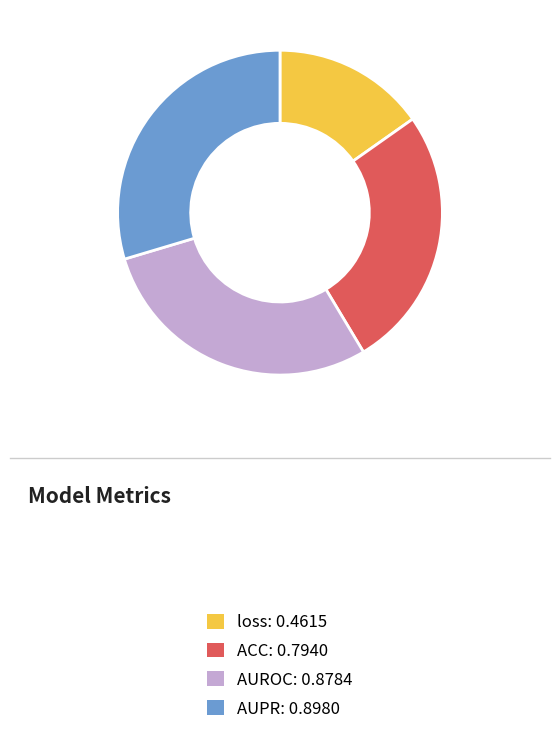

Is it true that AUROC is 29% of the pie?

True